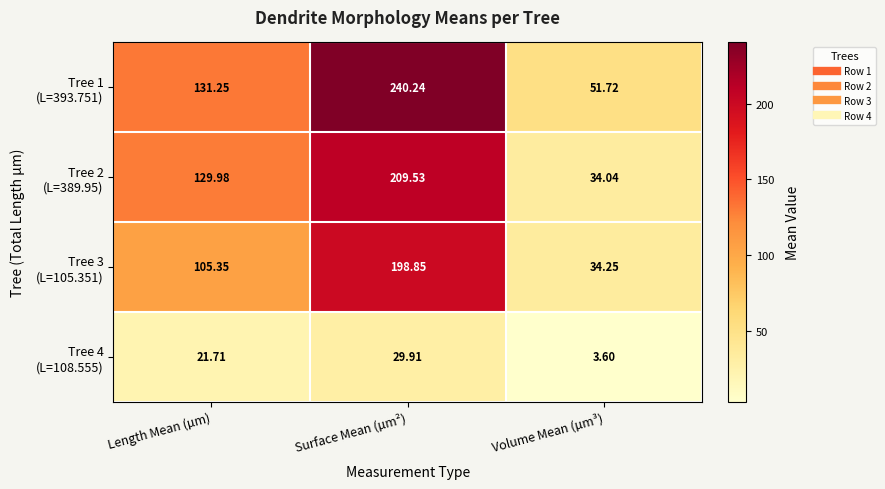

What is the total value across all series at Volume Mean (µm³)?

123.6